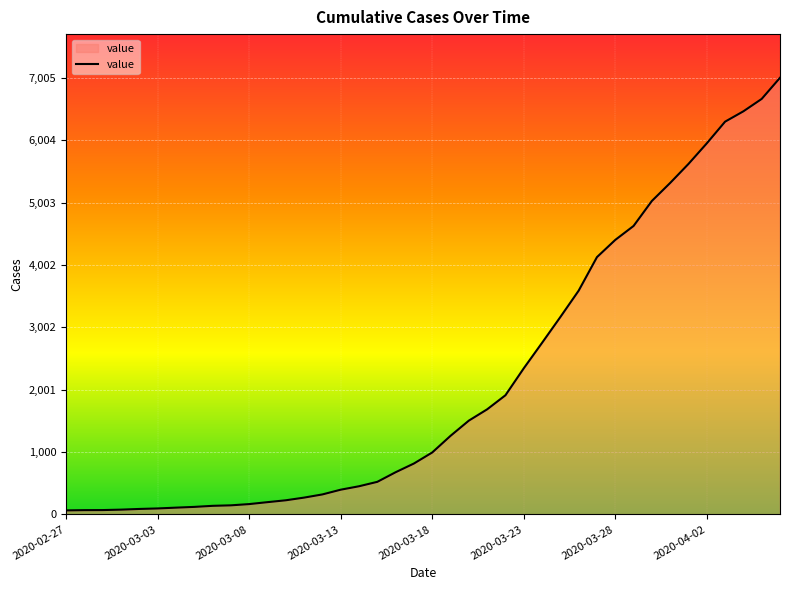

What is the difference between the maximum and minimum values?

6940